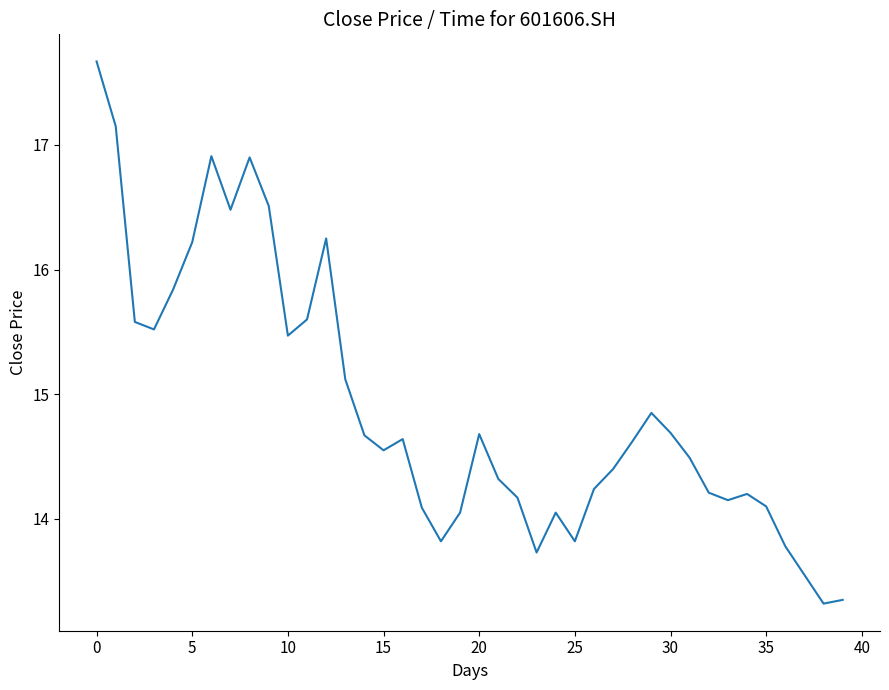

What is the value of the 19th point from the left?

13.8